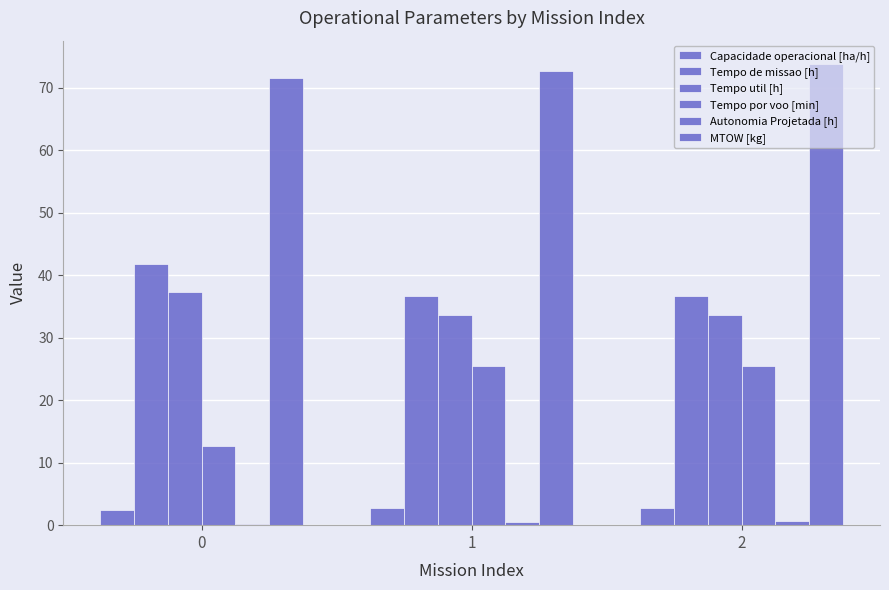

How many series are shown in this chart?

6